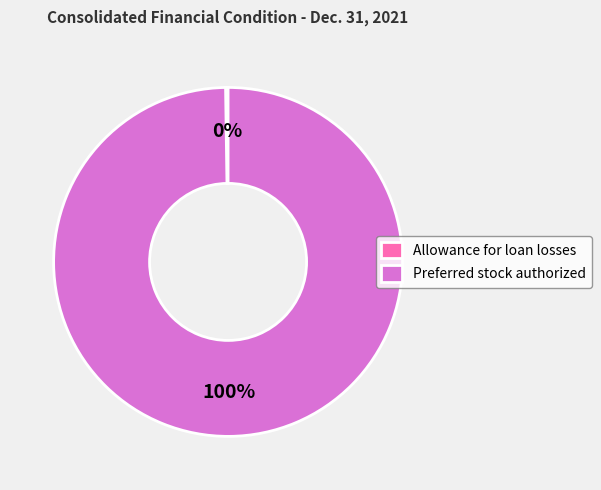

Which slice is the largest?

Preferred stock authorized